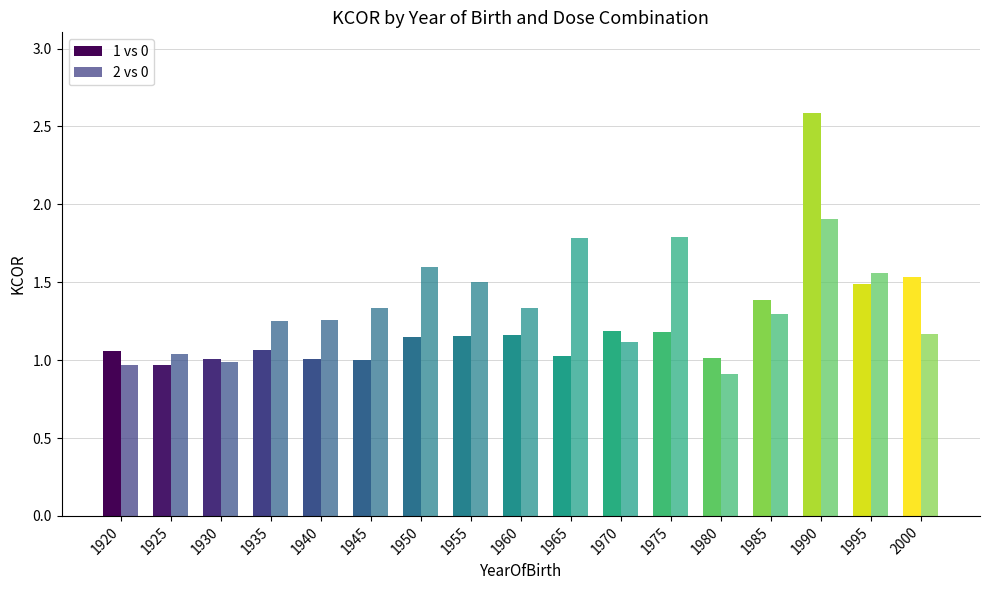

How many categories are shown in the chart?

17